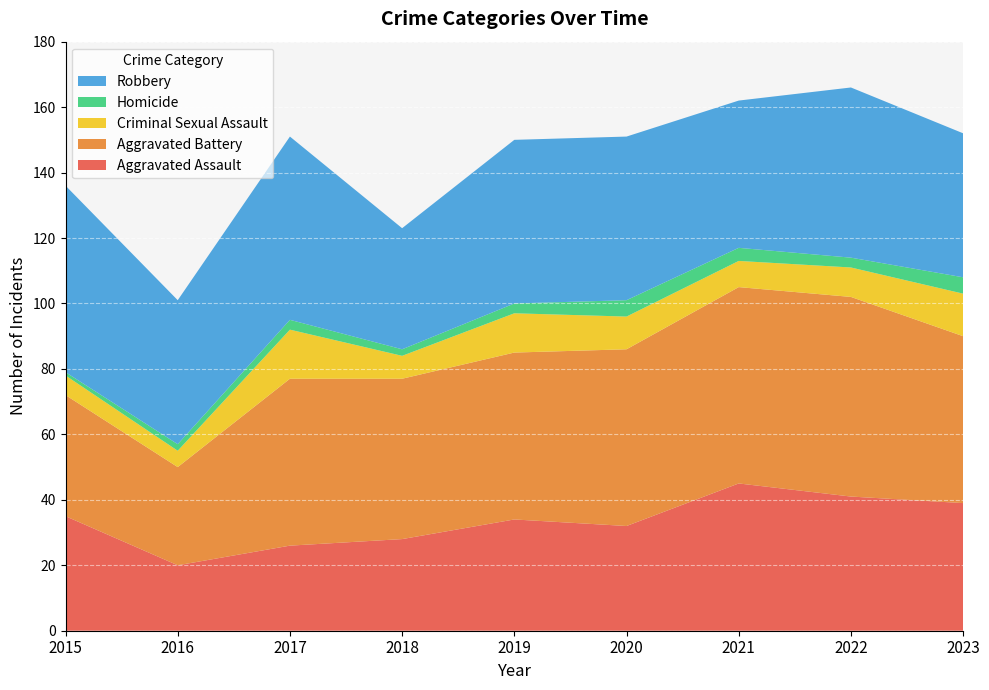

Reading left to right, transcribe all the data shown in this chart.

Aggravated Assault: 2015=35	2016=20	2017=26	2018=28	2019=34	2020=32	2021=45	2022=41	2023=39
Aggravated Battery: 2015=37	2016=30	2017=51	2018=49	2019=51	2020=54	2021=60	2022=61	2023=51
Criminal Sexual Assault: 2015=6	2016=5	2017=15	2018=7	2019=12	2020=10	2021=8	2022=9	2023=13
Homicide: 2015=1	2016=2	2017=3	2018=2	2019=3	2020=5	2021=4	2022=3	2023=5
Robbery: 2015=57	2016=44	2017=56	2018=37	2019=50	2020=50	2021=45	2022=52	2023=44